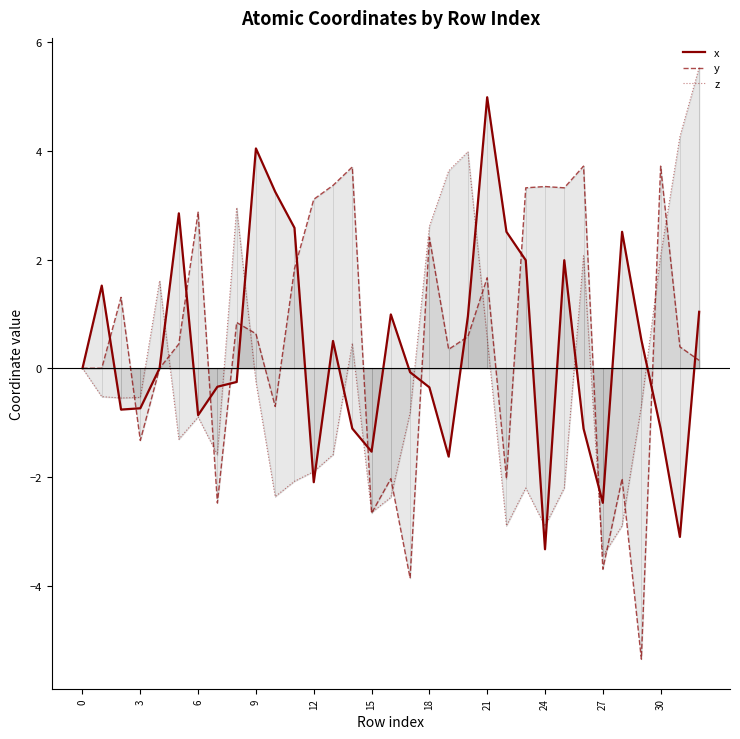

What is the lowest value of the y series?

-5.4